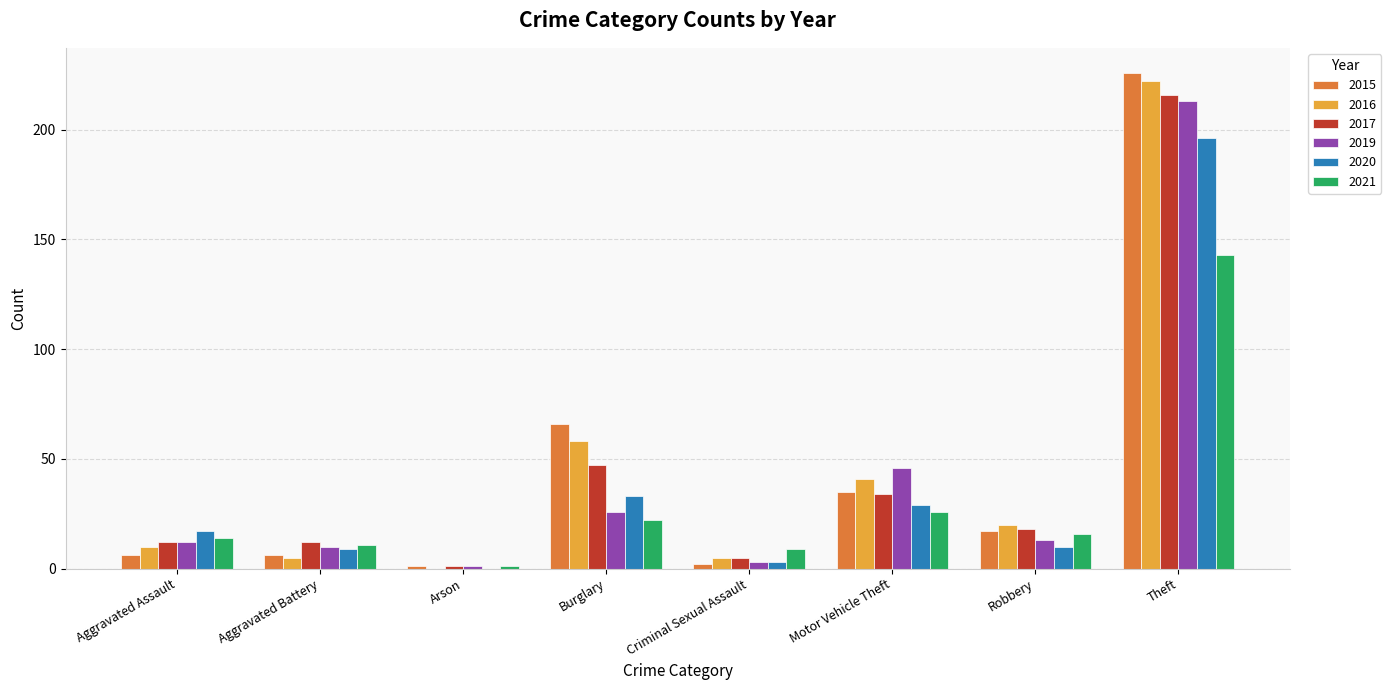

Which category has the highest value across all series?

Theft